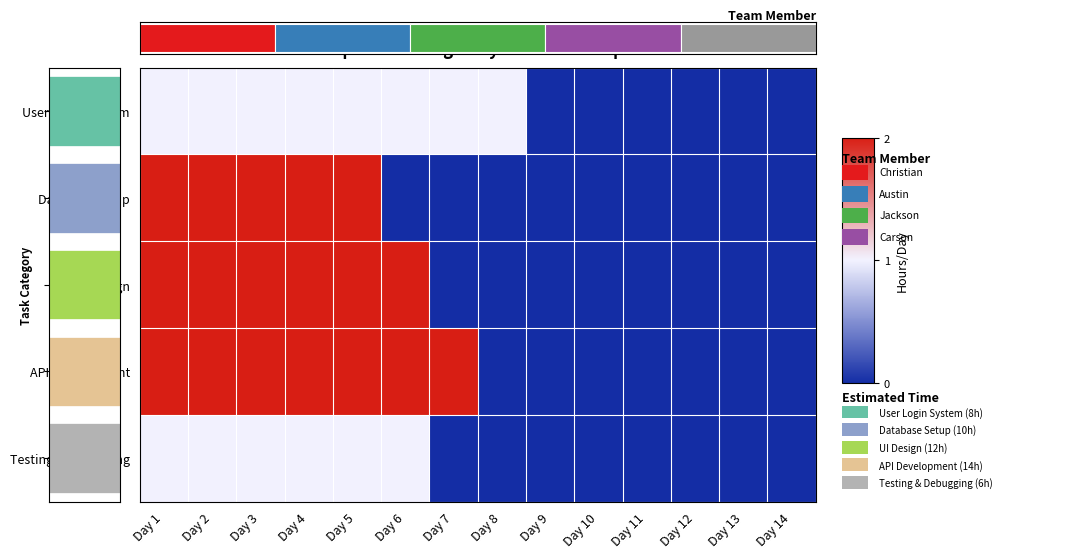

Reading right to left, transcribe all the data shown in this chart.

User Login System: Day 14=0	Day 13=0	Day 12=0	Day 11=0	Day 10=0	Day 9=0	Day 8=1	Day 7=1	Day 6=1	Day 5=1	Day 4=1	Day 3=1	Day 2=1	Day 1=1
Database Setup: Day 14=0	Day 13=0	Day 12=0	Day 11=0	Day 10=0	Day 9=0	Day 8=0	Day 7=0	Day 6=0	Day 5=2	Day 4=2	Day 3=2	Day 2=2	Day 1=2
UI Design: Day 14=0	Day 13=0	Day 12=0	Day 11=0	Day 10=0	Day 9=0	Day 8=0	Day 7=0	Day 6=2	Day 5=2	Day 4=2	Day 3=2	Day 2=2	Day 1=2
API Development: Day 14=0	Day 13=0	Day 12=0	Day 11=0	Day 10=0	Day 9=0	Day 8=0	Day 7=2	Day 6=2	Day 5=2	Day 4=2	Day 3=2	Day 2=2	Day 1=2
Testing & Debugging: Day 14=0	Day 13=0	Day 12=0	Day 11=0	Day 10=0	Day 9=0	Day 8=0	Day 7=0	Day 6=1	Day 5=1	Day 4=1	Day 3=1	Day 2=1	Day 1=1